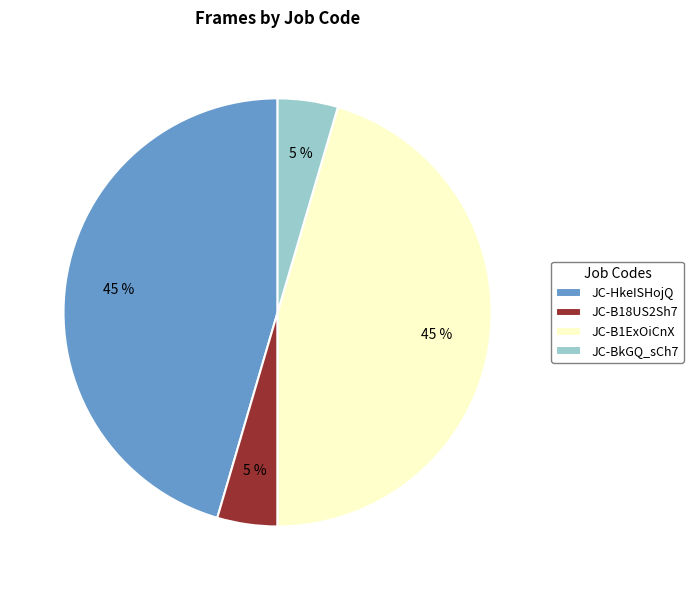

To the nearest percent, what portion does JC-B1ExOiCnX represent?

45%